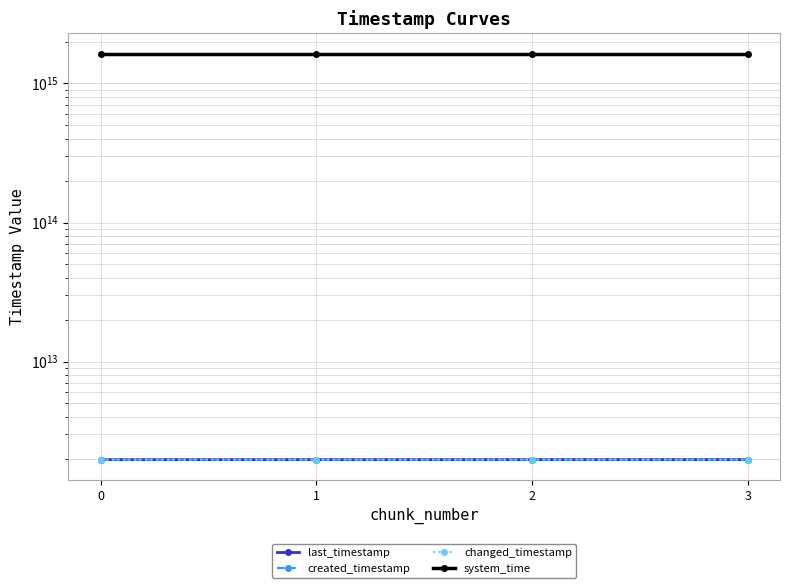

True or false: created_timestamp and changed_timestamp cross at least once.

False